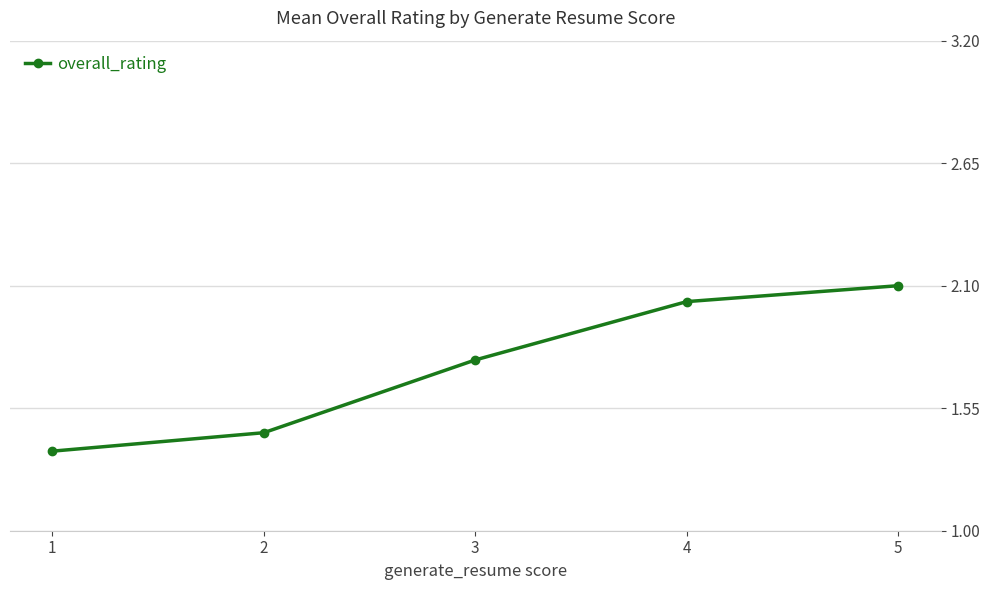

Is this an area chart (filled region under the line)?

No